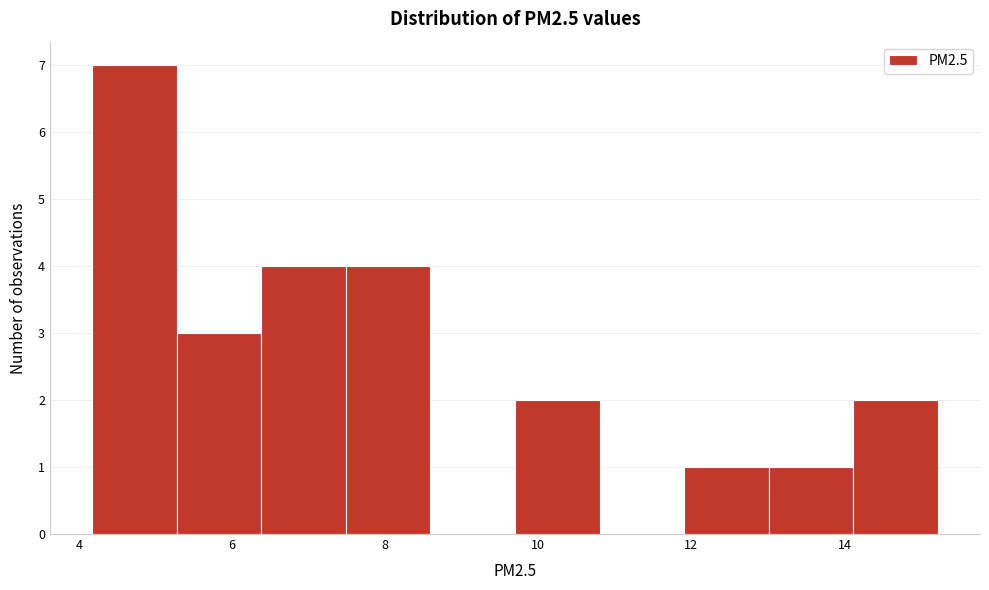

Reading left to right, list every bar in this chart as the range it spans on the x-axis followed by its height. Neither the bar edges nor the heights are printed on the chart, so give them approximately, as read against the axes.

4.2 to 5.2: 7
5.2 to 6.4: 3
6.4 to 7.4: 4
7.4 to 8.6: 4
8.6 to 9.6: 0
9.6 to 10.8: 2
10.8 to 12.0: 0
12.0 to 13.0: 1
13.0 to 14.2: 1
14.2 to 15.2: 2